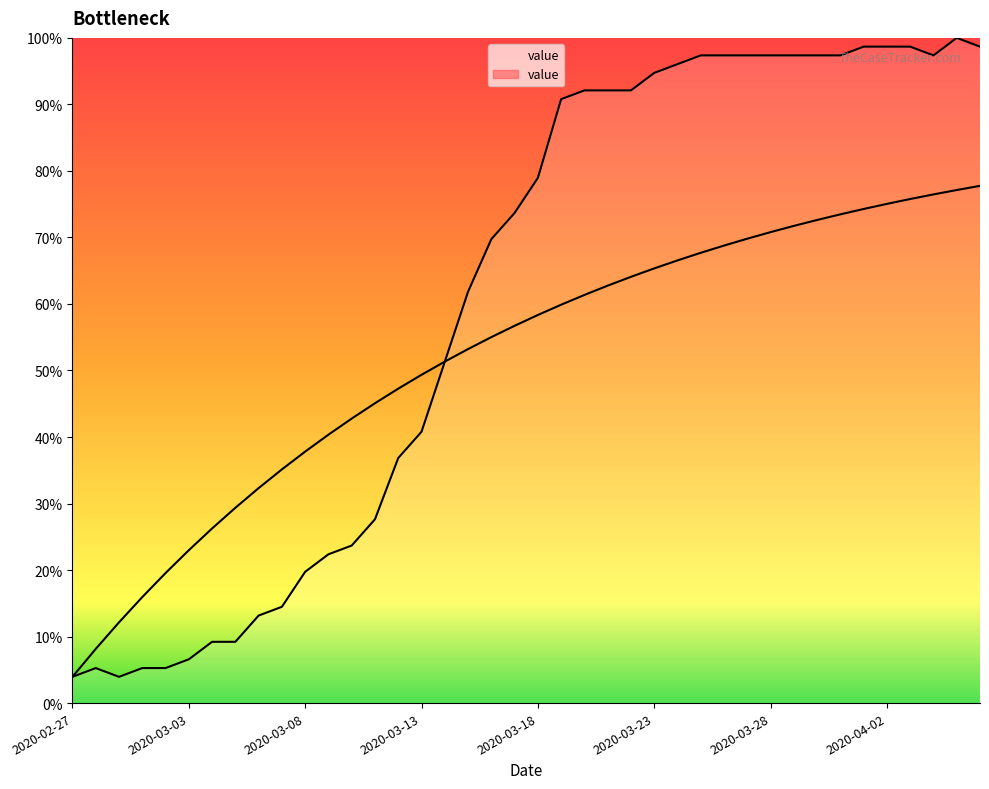

Rank the categories by value from highest to lowest.

2020-04-05, 2020-04-01, 2020-04-02, 2020-04-03, 2020-04-06, 2020-03-25, 2020-03-26, 2020-03-27, 2020-03-28, 2020-03-29, 2020-03-30, 2020-03-31, 2020-04-04, 2020-03-24, 2020-03-23, 2020-03-20, 2020-03-21, 2020-03-22, 2020-03-19, 2020-03-18, 2020-03-17, 2020-03-16, 2020-03-15, 2020-03-14, 2020-03-13, 2020-03-12, 2020-03-11, 2020-03-10, 2020-03-09, 2020-03-08, 2020-03-07, 2020-03-06, 2020-03-04, 2020-03-05, 2020-03-03, 2020-02-28, 2020-03-01, 2020-03-02, 2020-02-27, 2020-02-29